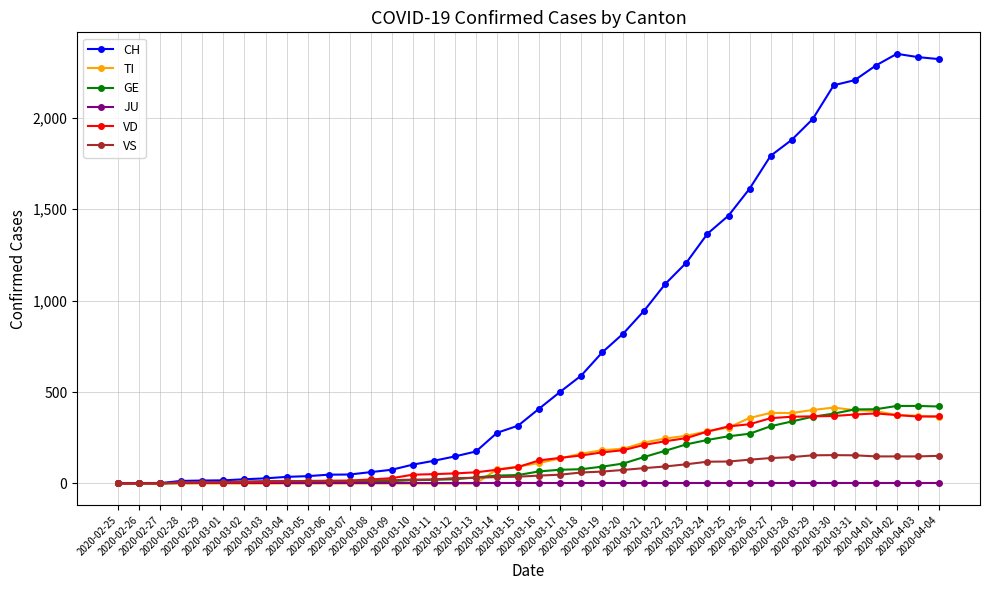

True or false: CH has more than 0 points higher than both neighbors.

True